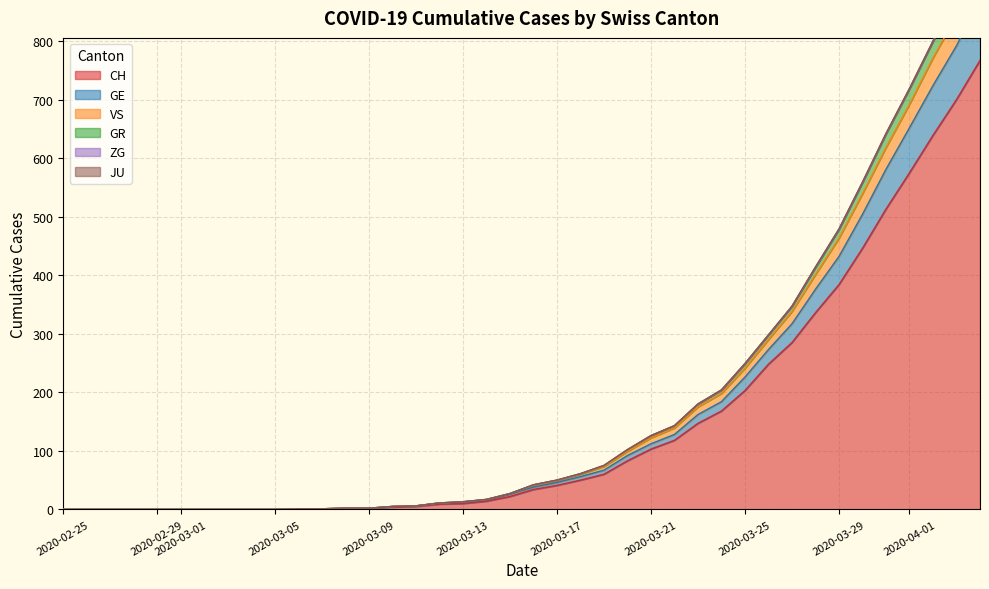

What is the maximum value for CH?

767